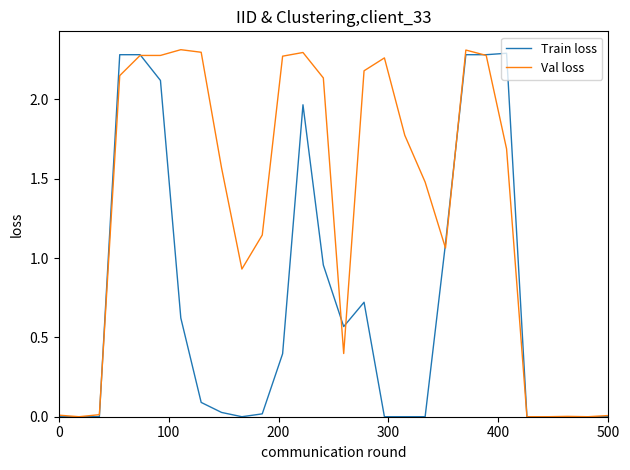

Which series has the largest total across all categories?

Val loss